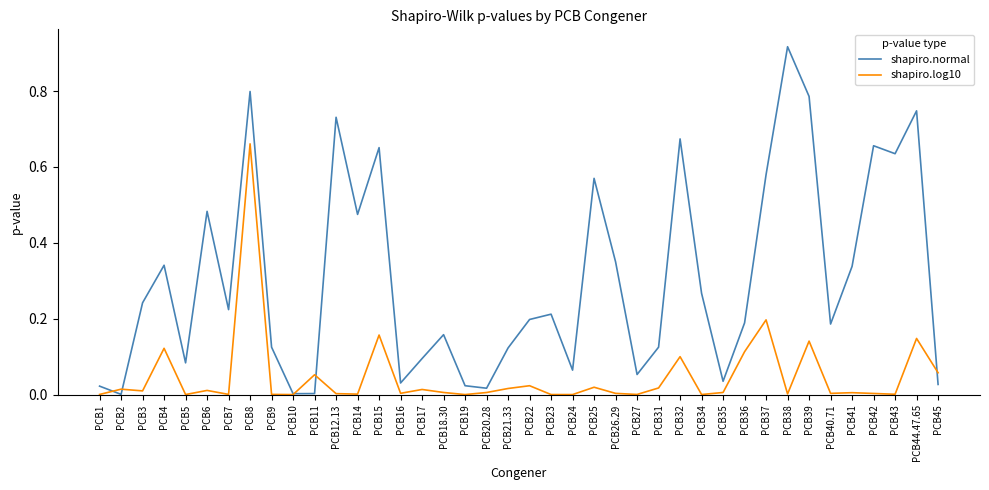

Which series ends up on top after the final intersection of shapiro.normal and shapiro.log10?

shapiro.log10